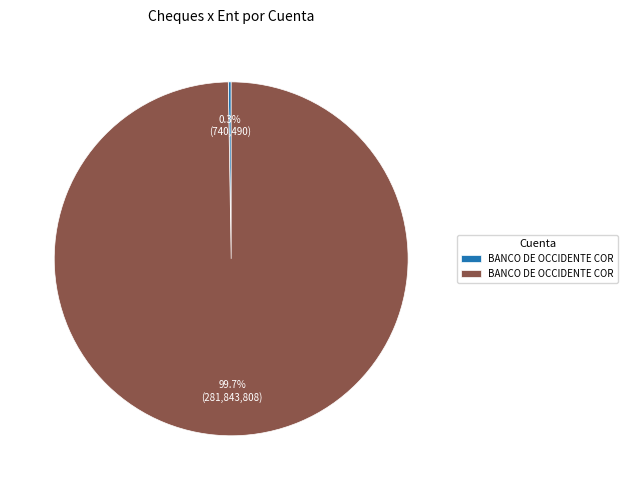

Is there any slice that represents more than half of the pie?

Yes